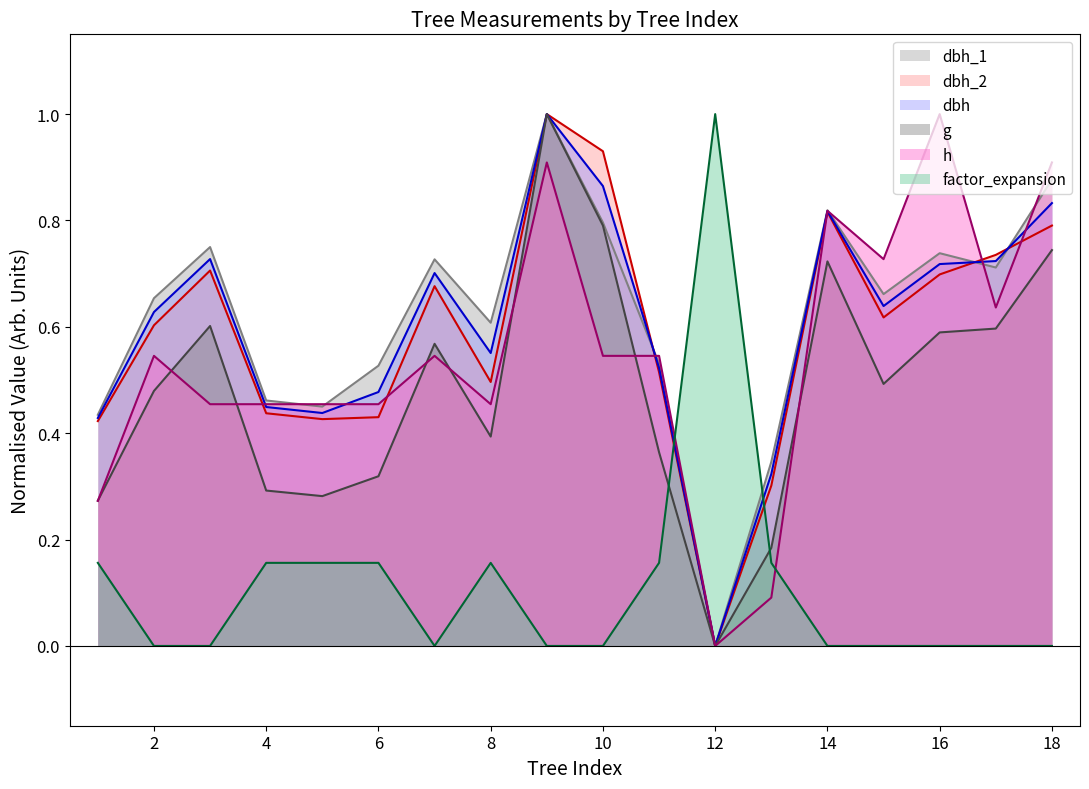

Reading left to right, what are all the values shown in this chart?

dbh_1: 0.4	0.7	0.8	0.5	0.5	0.5	0.7	0.6	1.0	0.8	0.5	0.0	0.3	0.8	0.7	0.7	0.7	0.9
dbh_2: 0.4	0.6	0.7	0.4	0.4	0.4	0.7	0.5	1.0	0.9	0.5	0.0	0.3	0.8	0.6	0.7	0.7	0.8
dbh: 0.4	0.6	0.7	0.4	0.4	0.5	0.7	0.6	1.0	0.9	0.5	0.0	0.3	0.8	0.6	0.7	0.7	0.8
g: 0.3	0.5	0.6	0.3	0.3	0.3	0.6	0.4	1.0	0.8	0.4	0.0	0.2	0.7	0.5	0.6	0.6	0.7
h: 0.3	0.5	0.5	0.5	0.5	0.5	0.5	0.5	0.9	0.5	0.5	0.0	0.1	0.8	0.7	1.0	0.6	0.9
factor_expansion: 0.2	0.0	0.0	0.2	0.2	0.2	0.0	0.2	0.0	0.0	0.2	1.0	0.2	0.0	0.0	0.0	0.0	0.0